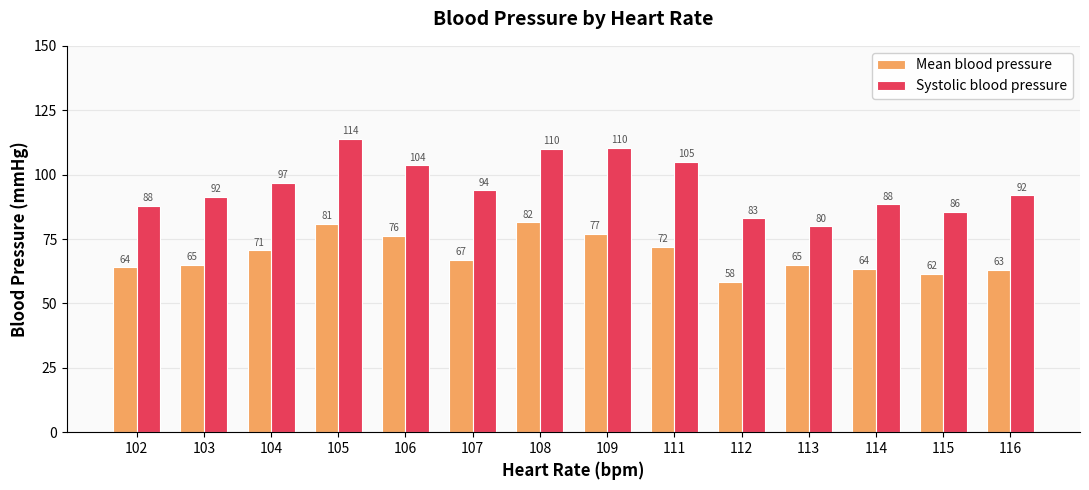

How many groups of bars are there?

14